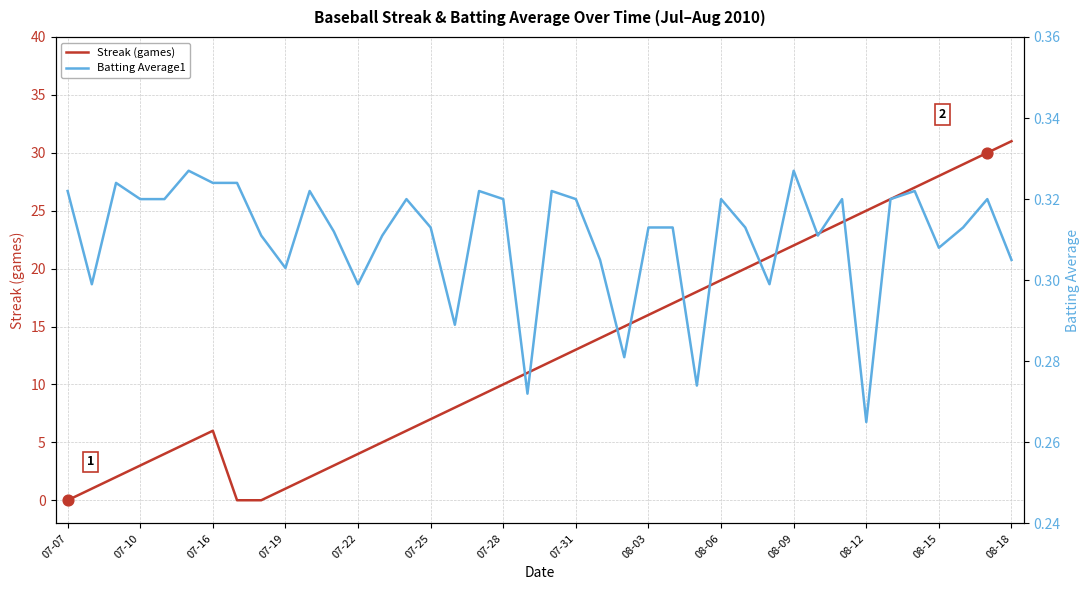

Is it true that Streak (games) equals 7 at 07-25?

True